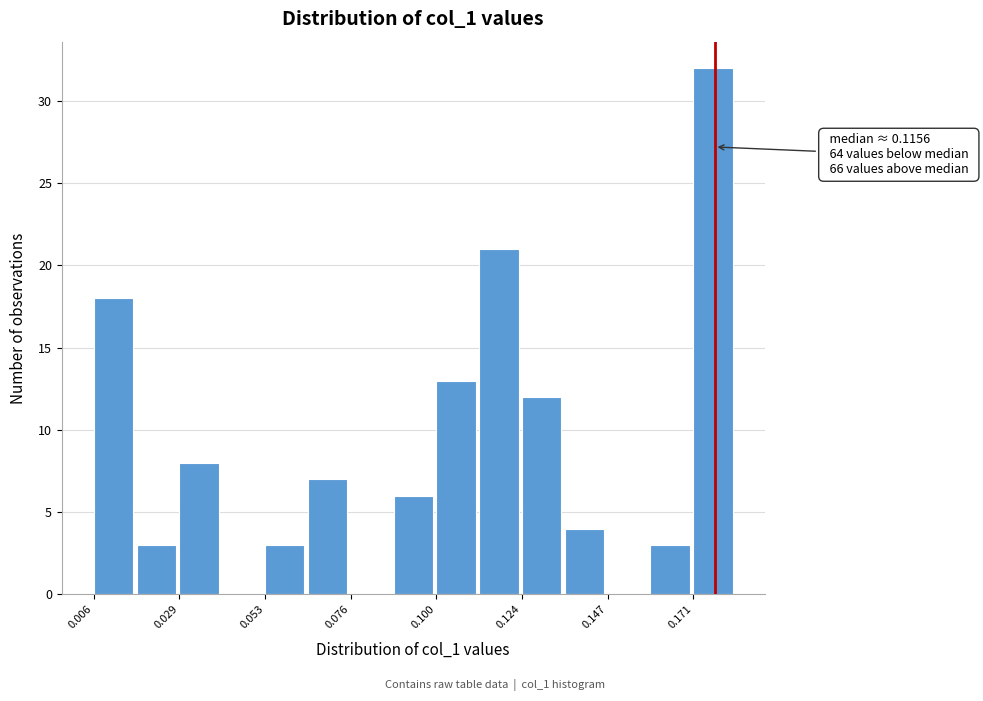

Around what value on the x-axis is the tallest bar? Give the approximate position of its centre, as read against the axis.

0.175